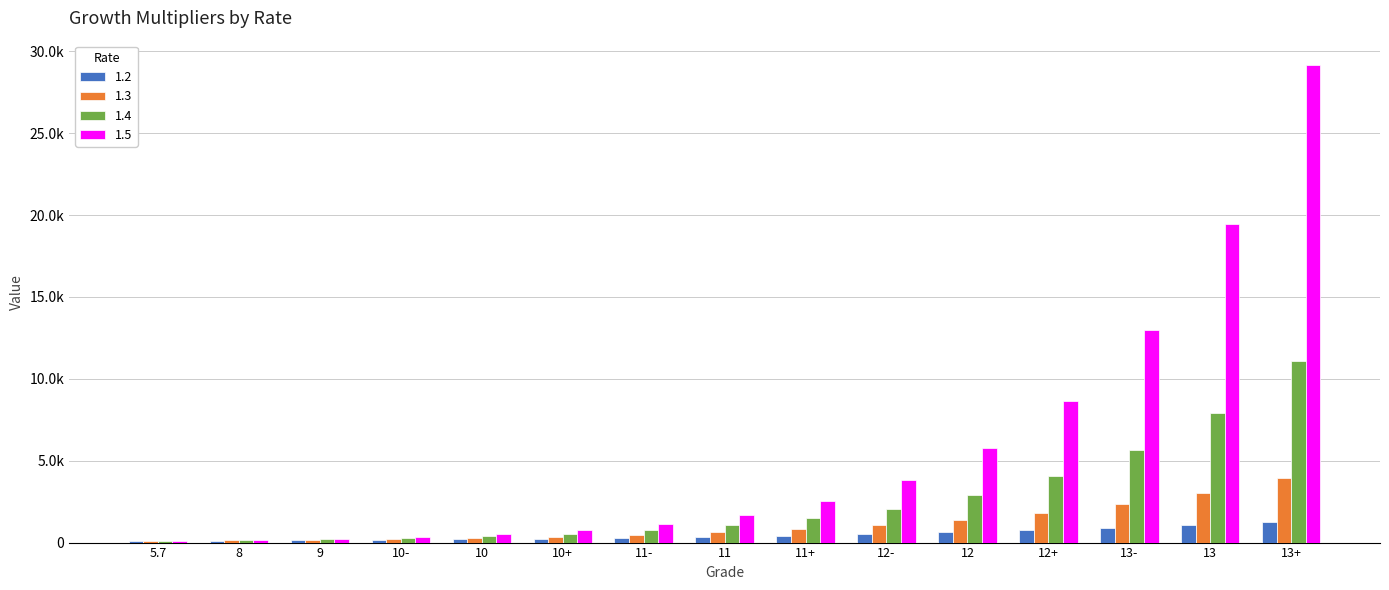

At which label does 1.4 reach its peak?

13+